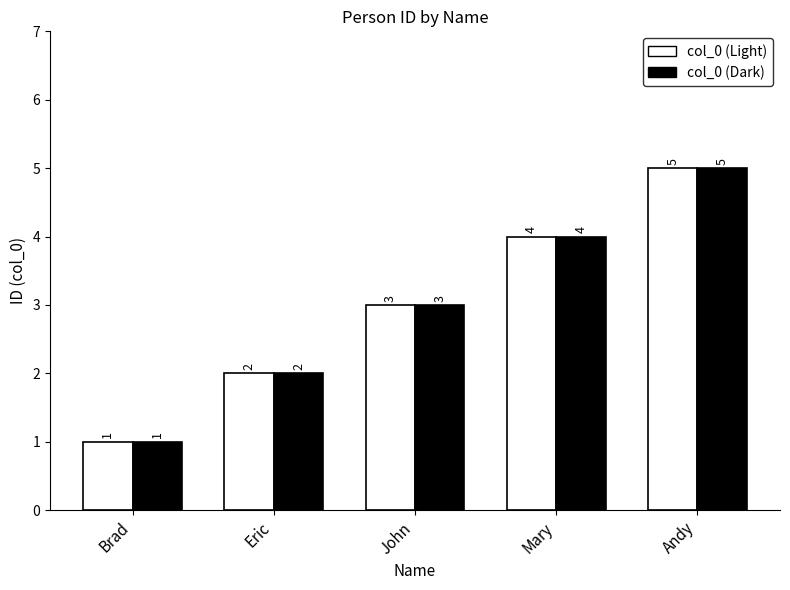

Read the col_0 (Dark) value at Eric.

2